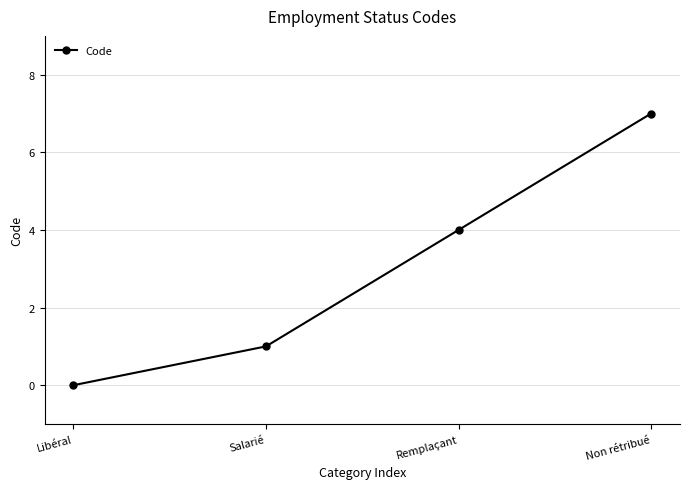

The value at Salarié is 1. True or false?

True